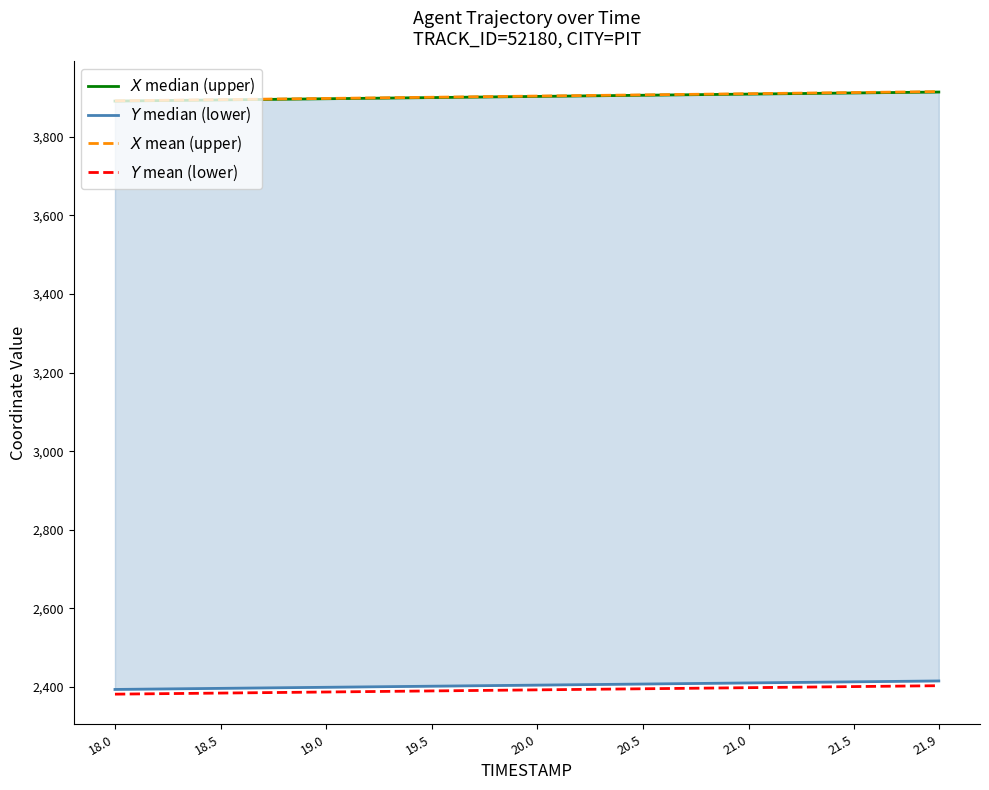

Rank the series by their maximum value, from highest to lowest.

$X$ mean (upper), $X$ median (upper), $Y$ median (lower), $Y$ mean (lower)